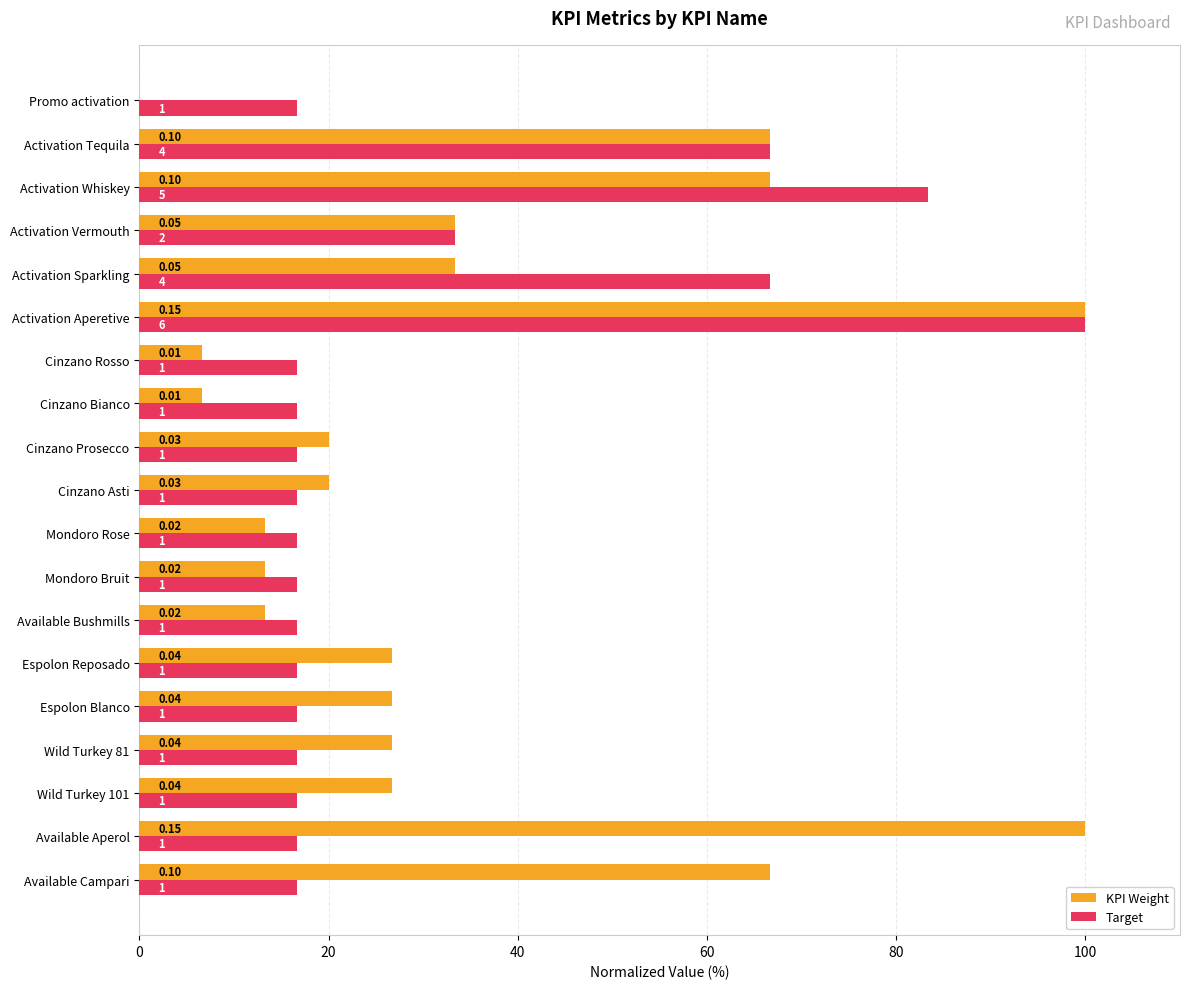

What are all the series names shown in the legend?

KPI Weight, Target